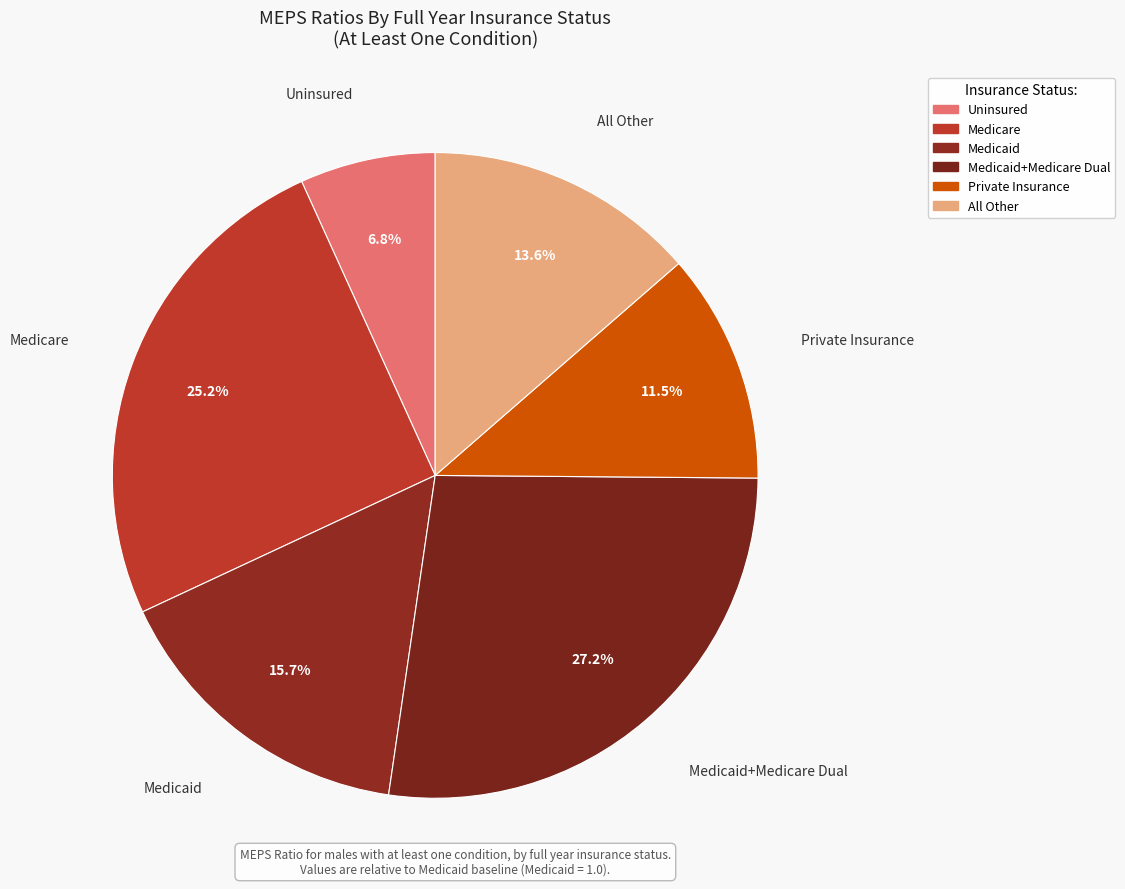

How many segments does this pie chart have?

6